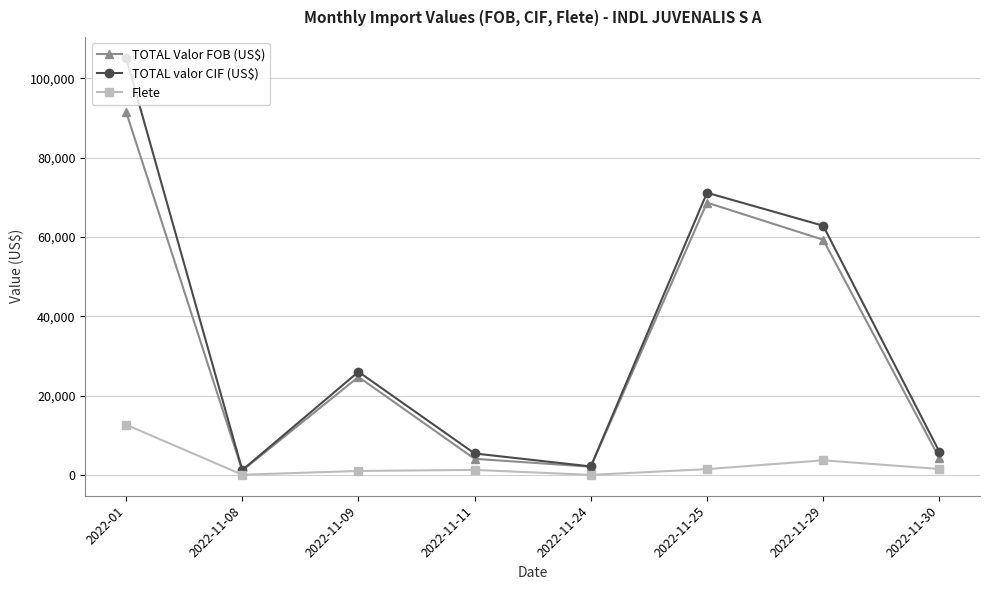

What is the value of the Flete point at the 7th from the left?

3725.7